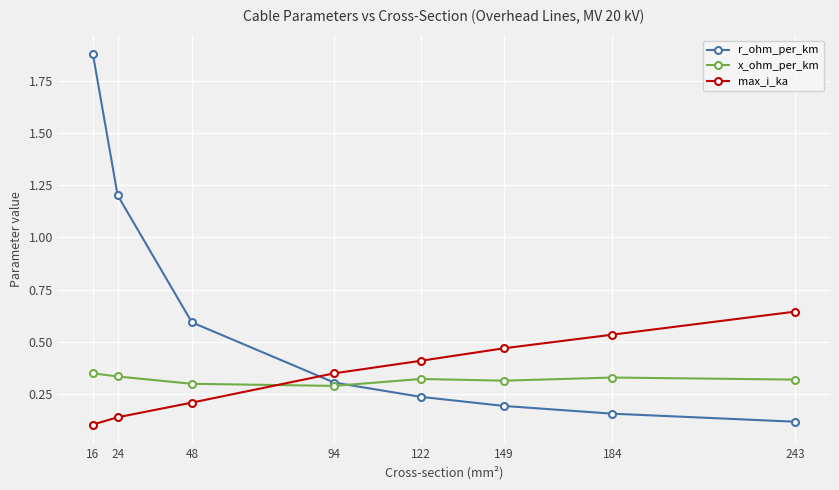

List the series in order of their peak value, highest first.

r_ohm_per_km, max_i_ka, x_ohm_per_km